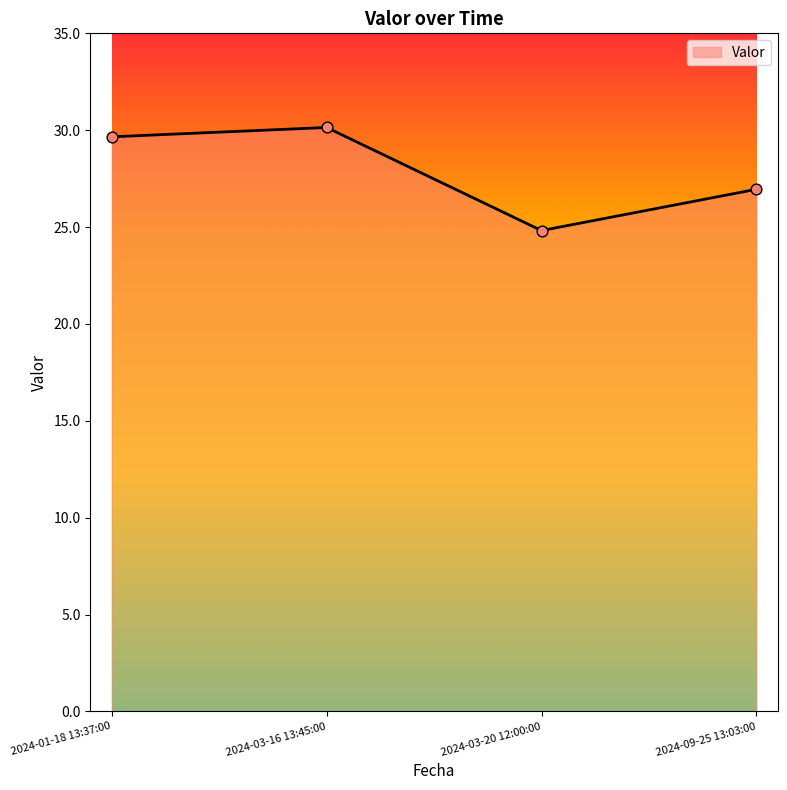

Between 2024-03-20 12:00:00 and 2024-01-18 13:37:00, which is larger?

2024-01-18 13:37:00